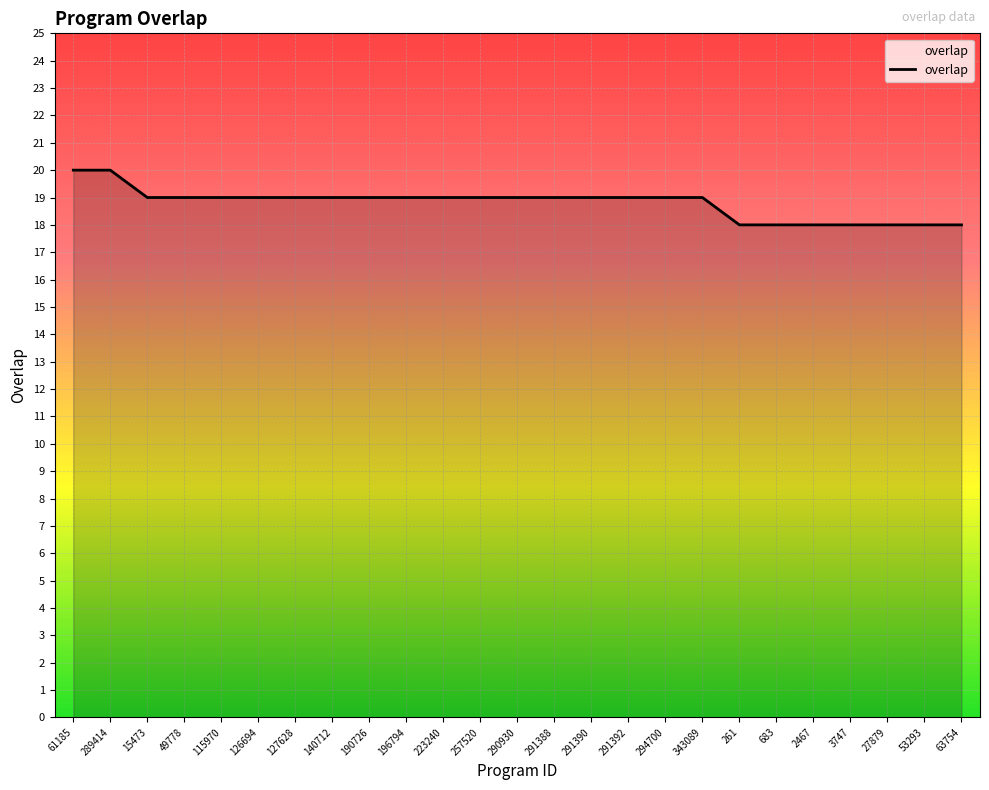

What is the average value?

19